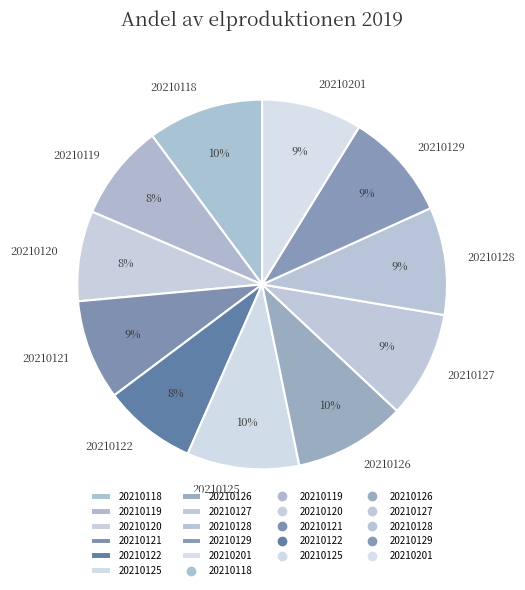

Is 20210118 the majority of the pie?

No